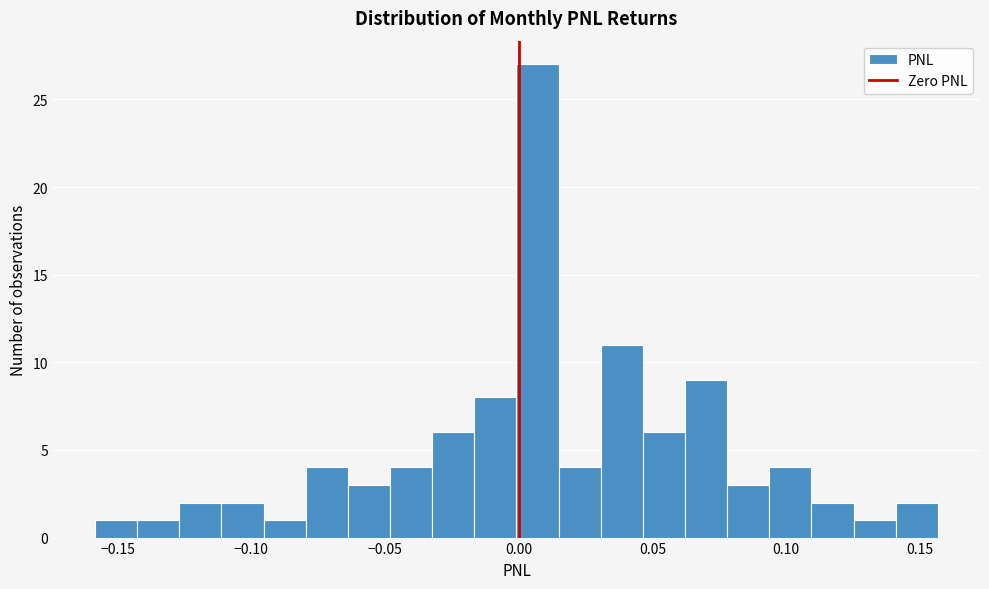

Read against the x-axis, roughly where is the centre of the tallest bar?

0.005